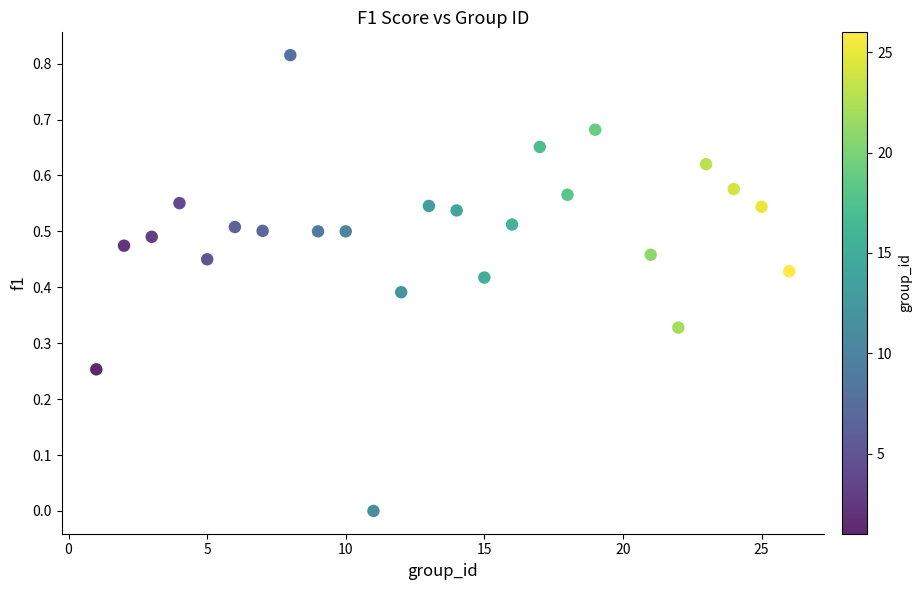

What is the range of X values (max minus min)?

25.0